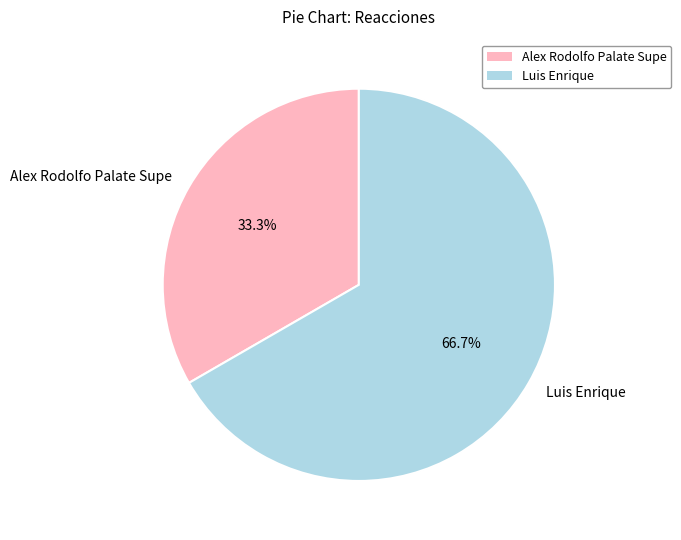

Combined, do Luis Enrique and Alex Rodolfo Palate Supe account for over 50%?

Yes